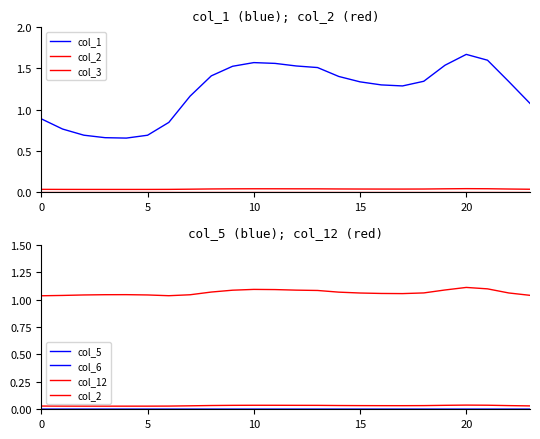

How many distinct data groups are displayed?

6